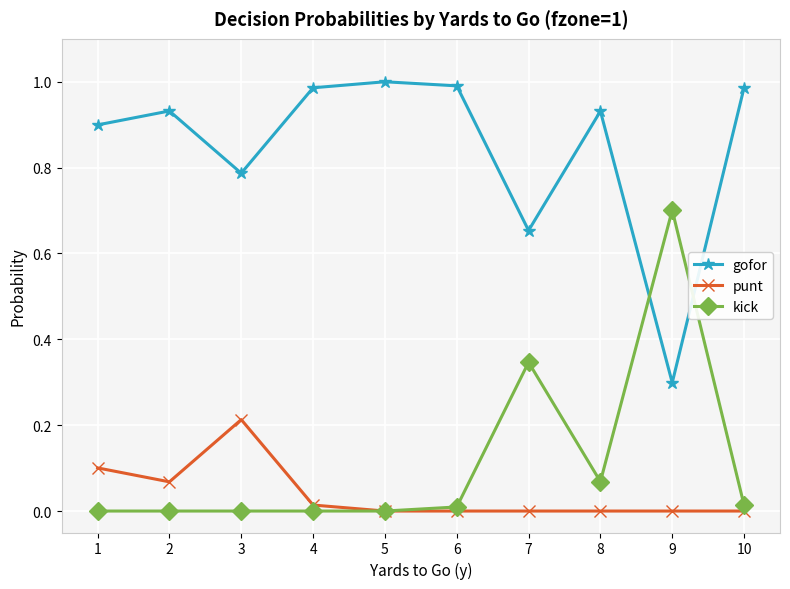

The punt series shows 0.1 at 2. True or false?

True